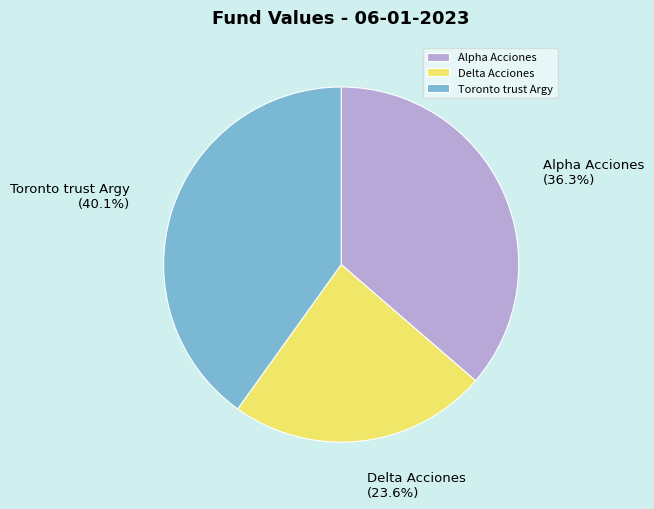

To the nearest percent, what is the combined percentage of Alpha Acciones and Toronto trust Argy?

76%